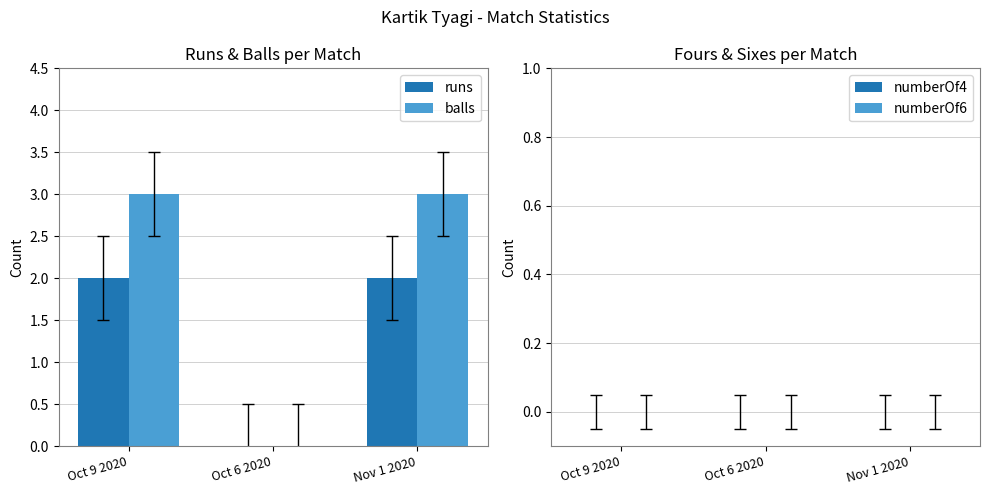

Reading right to left, list all the values displayed in this chart.

runs: Nov 1 2020=2	Oct 6 2020=0	Oct 9 2020=2
balls: Nov 1 2020=3	Oct 6 2020=0	Oct 9 2020=3